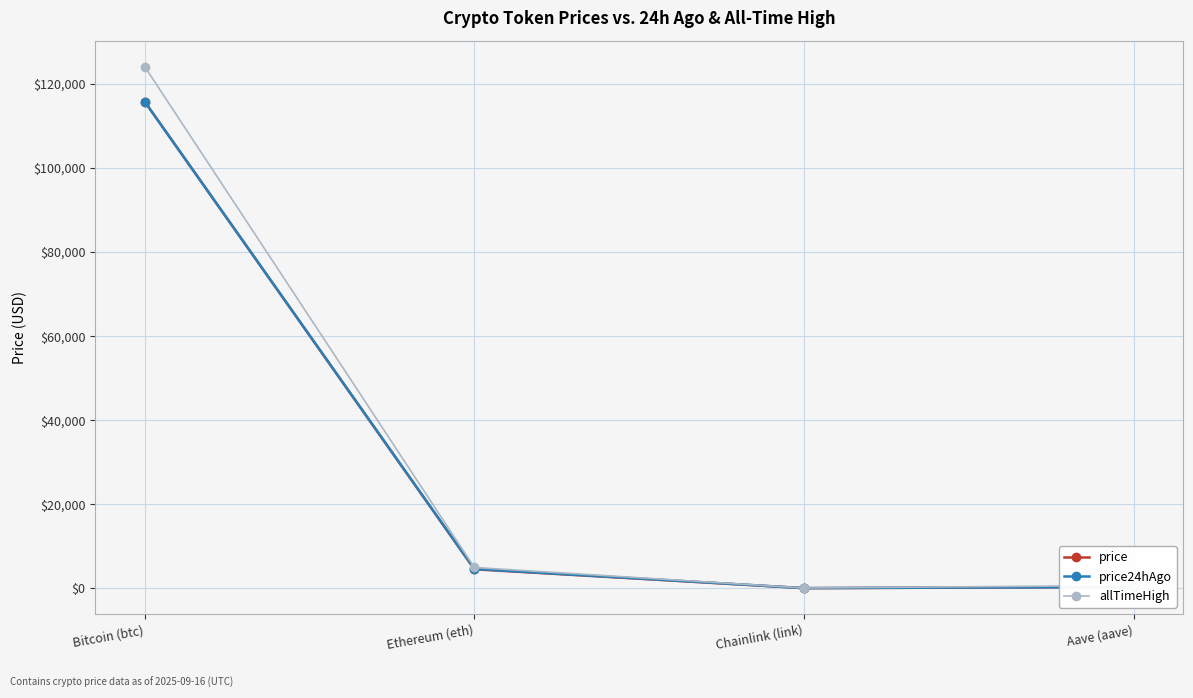

What value does the price series have at Chainlink (link)?

23.5